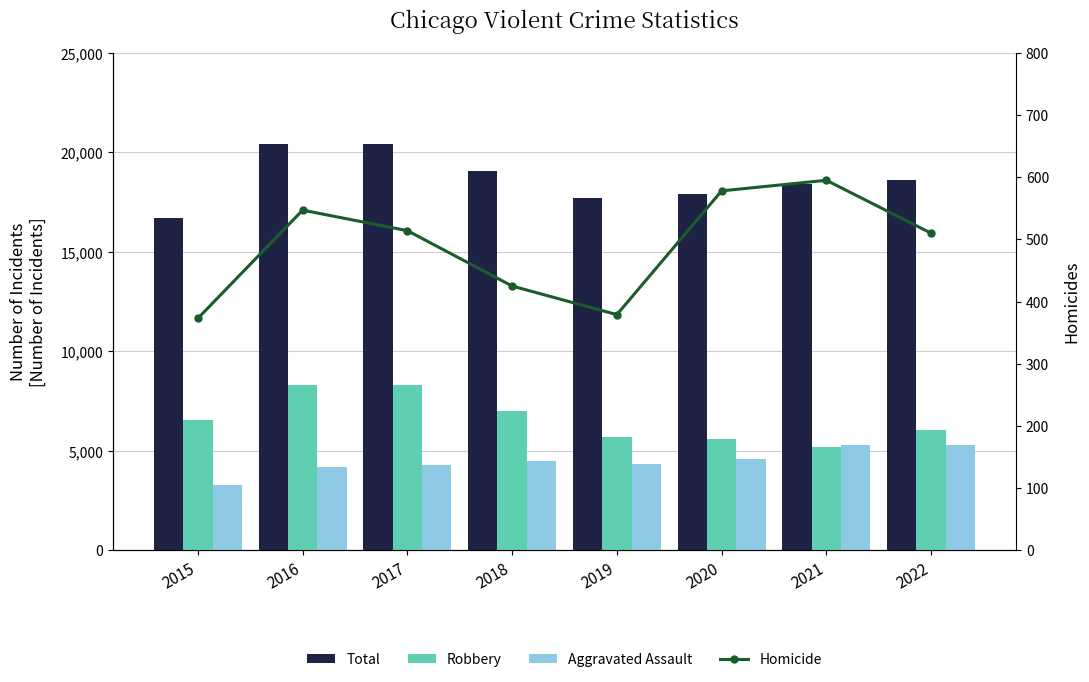

Which series changed the most between 2016 and 2019?

Total